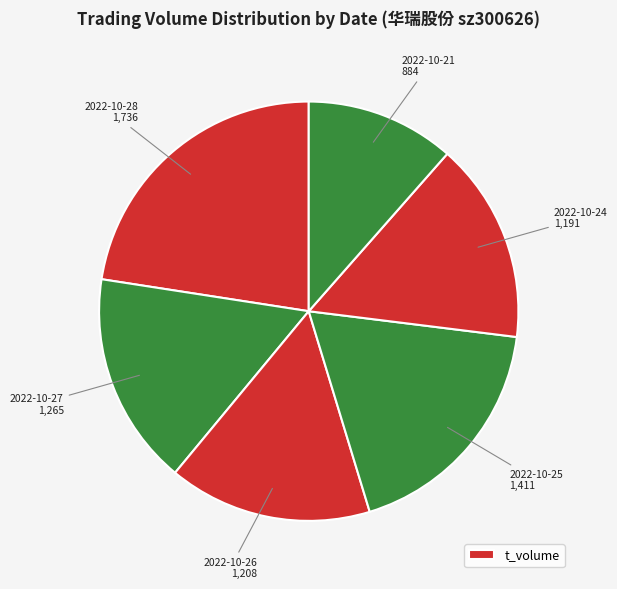

How many segments does this pie chart have?

6